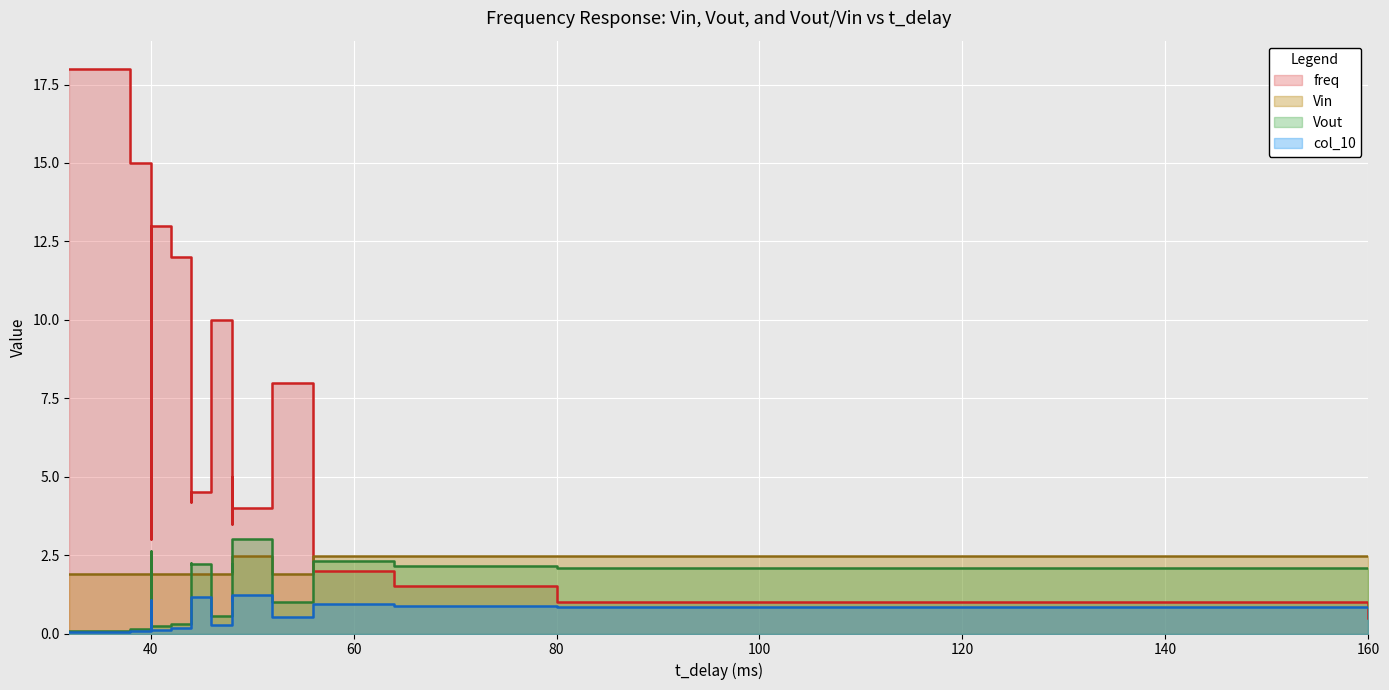

What is the lowest value of the Vout series?

0.1